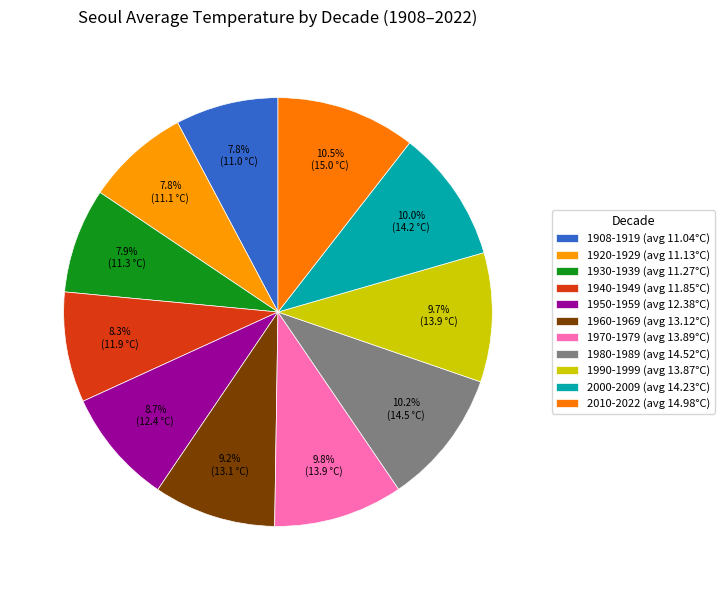

How many segments does this pie chart have?

11